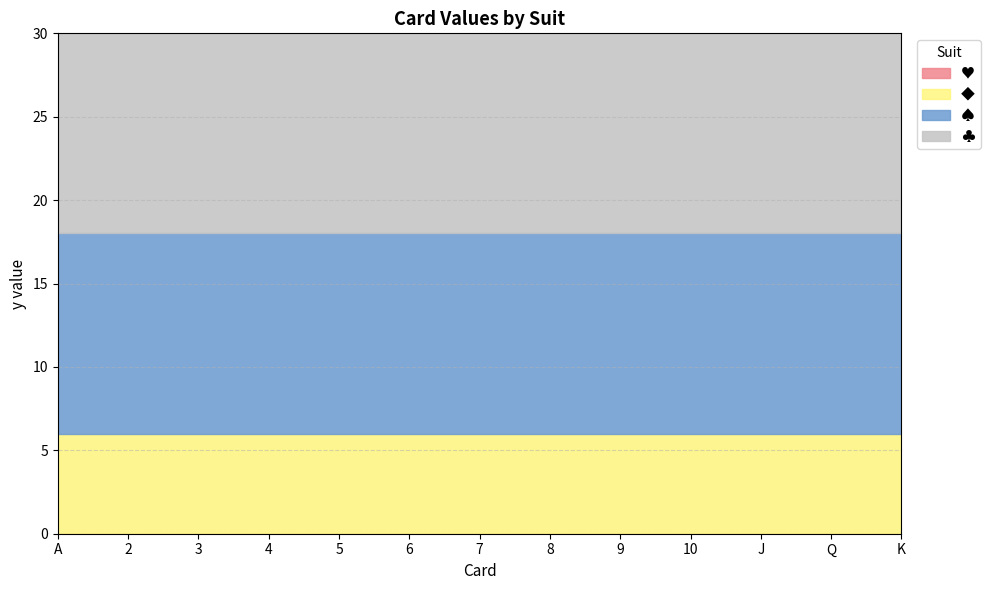

At how many categories does at least one series exceed 3?

13